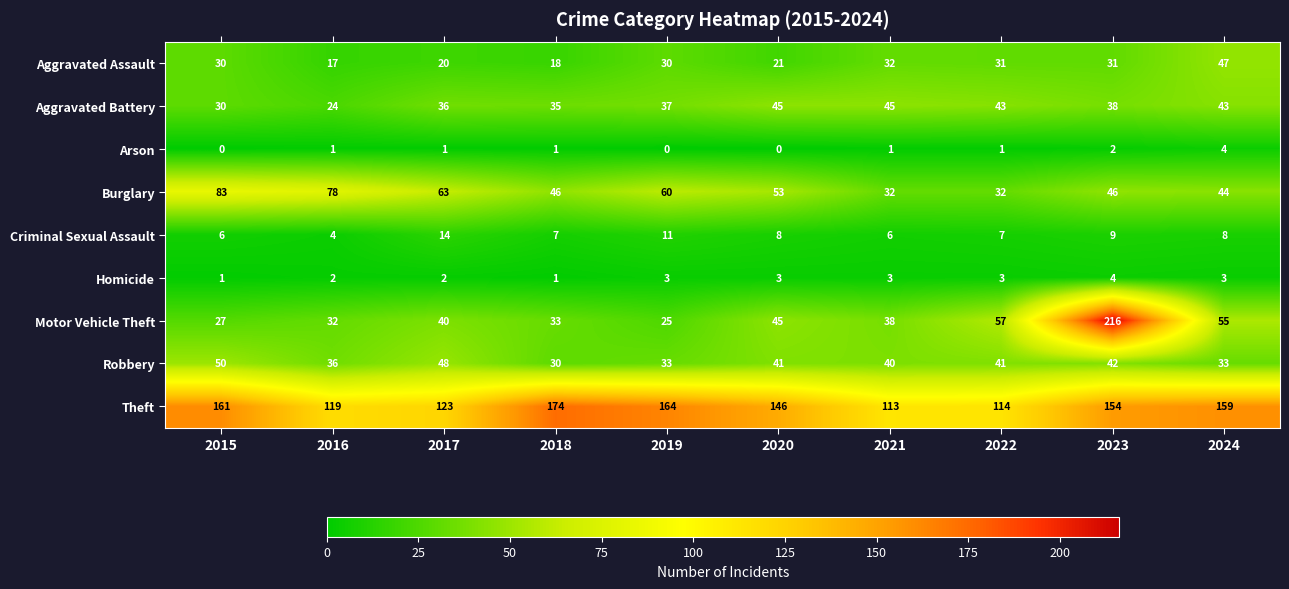

What is the total value across all series at 2021?

310